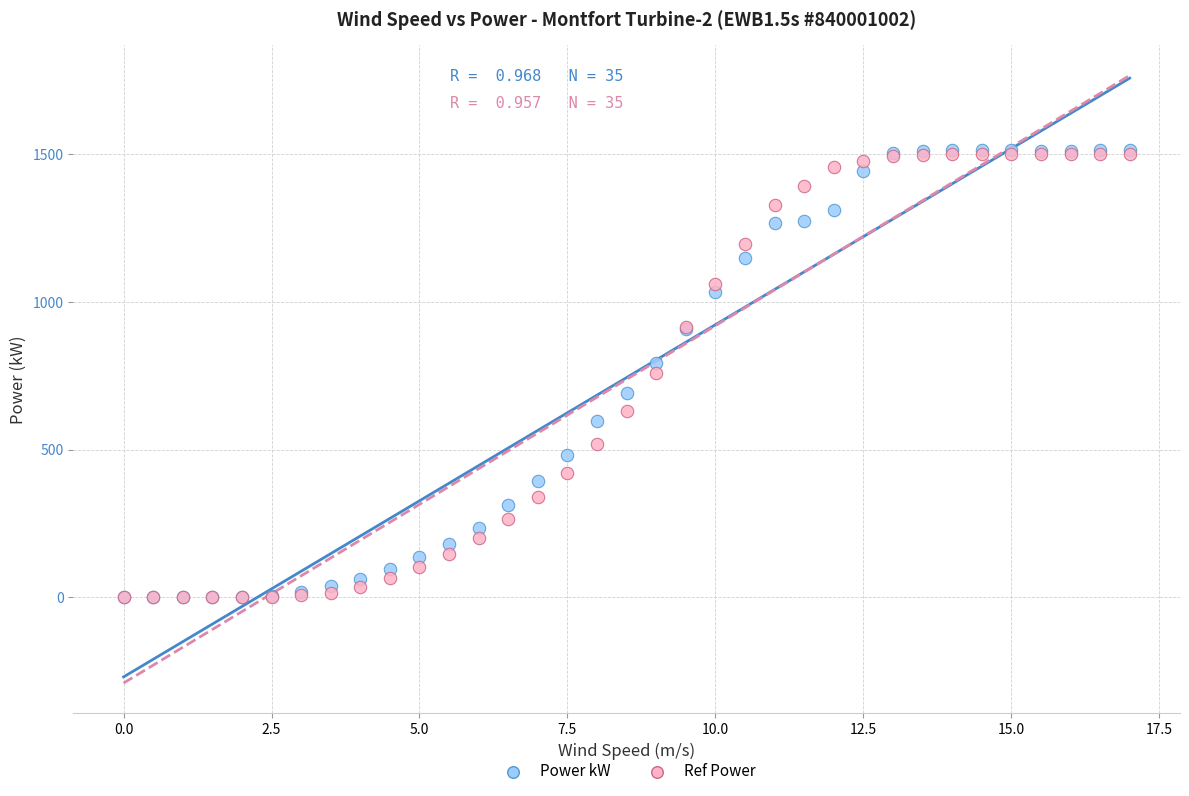

Which series has the largest Y range (max minus min)?

Power kW